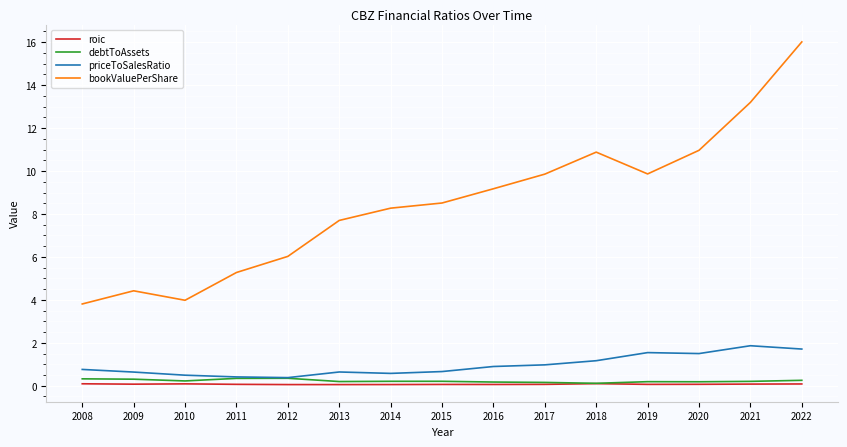

True or false: bookValuePerShare and priceToSalesRatio cross at least once.

False